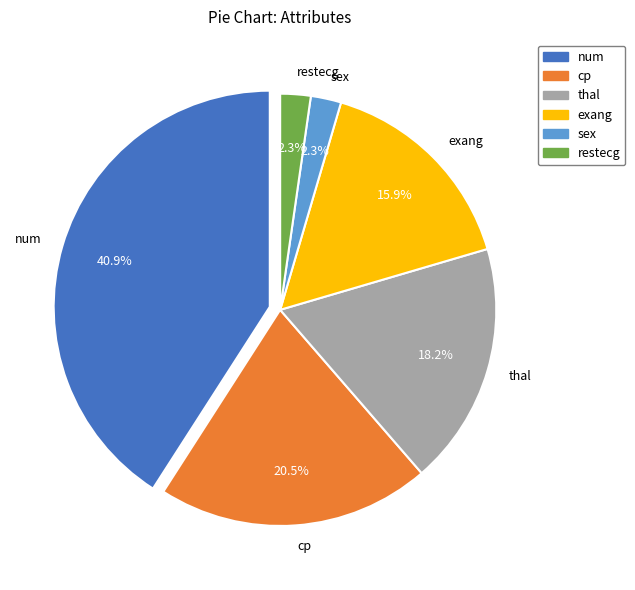

Combined, do num and sex account for over 50%?

No